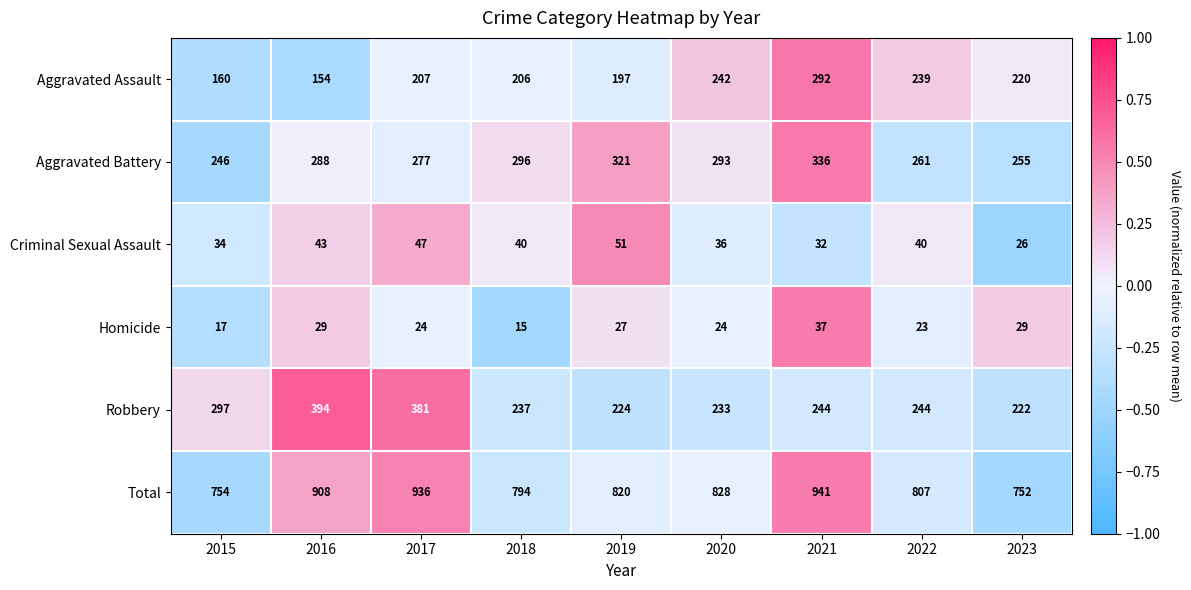

Which series has the largest range (max minus min)?

Total